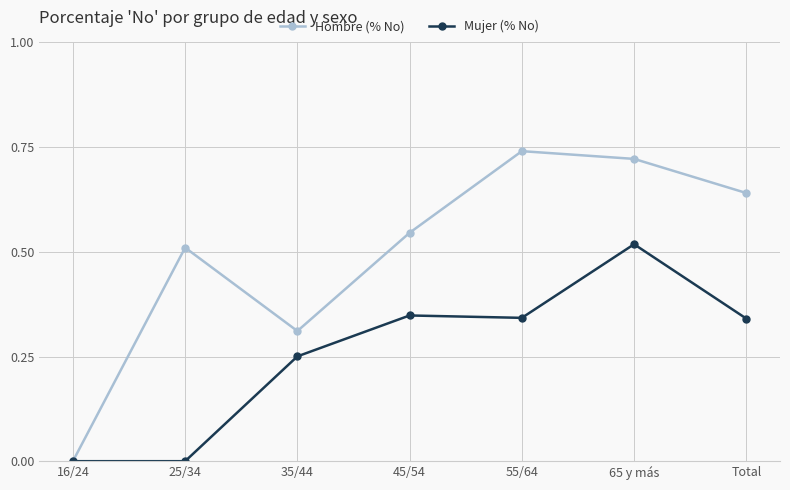

Is the value of Mujer (% No) at 45/54 greater than the value of Hombre (% No) at 16/24?

Yes